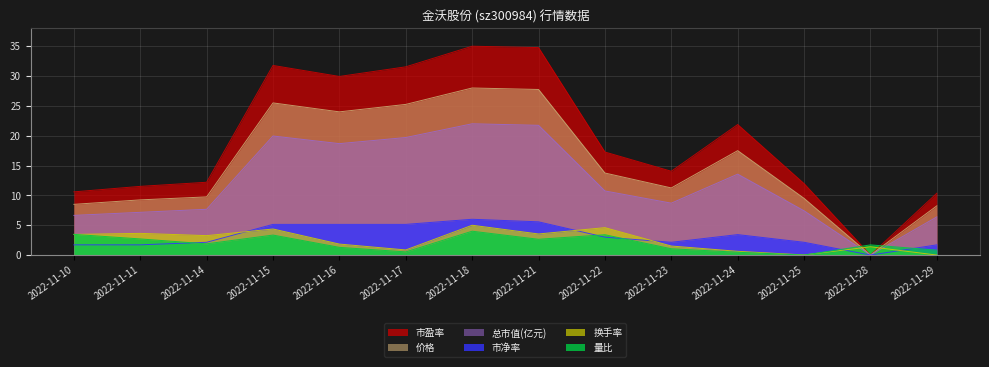

In 量比, how many points are lower than both neighbors (excluding endpoints)?

4